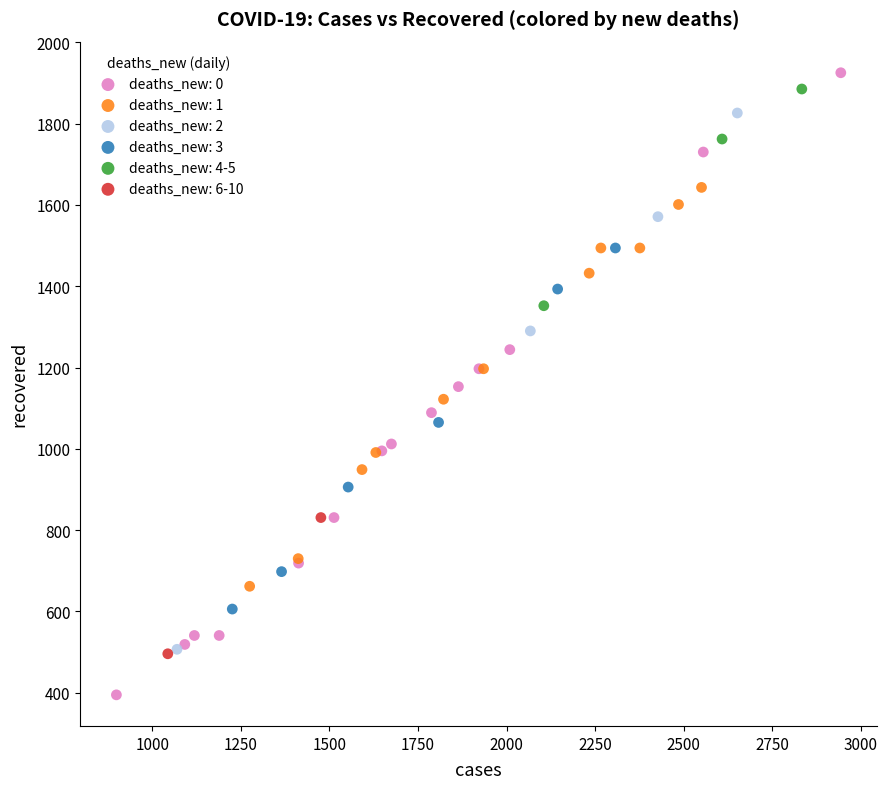

Which series reaches the maximum Y coordinate?

deaths_new: 0